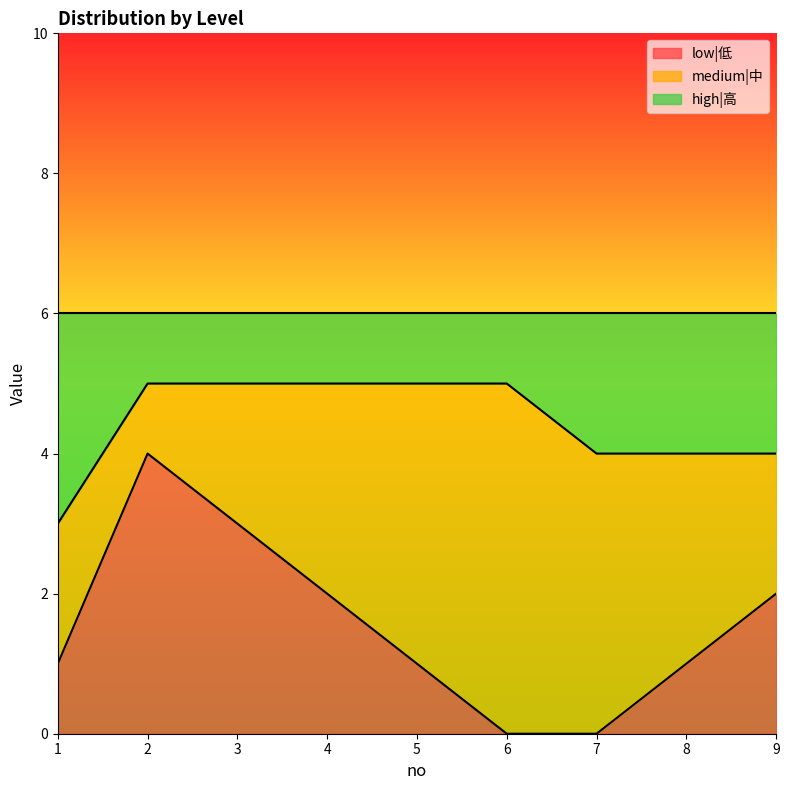

What is the spread (max minus min) of values at 7?

4